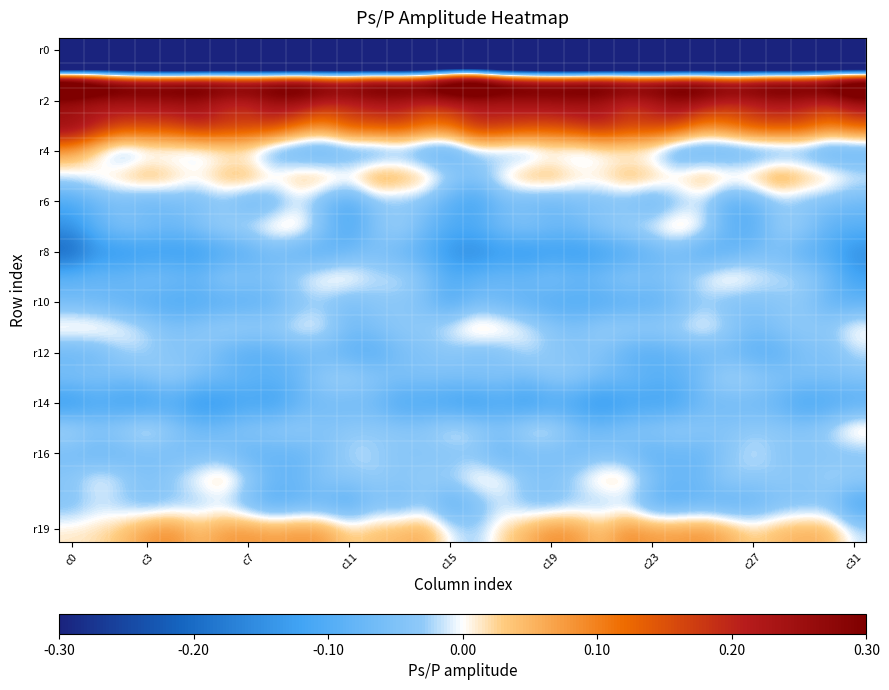

Which category has the highest value across all series?

c0